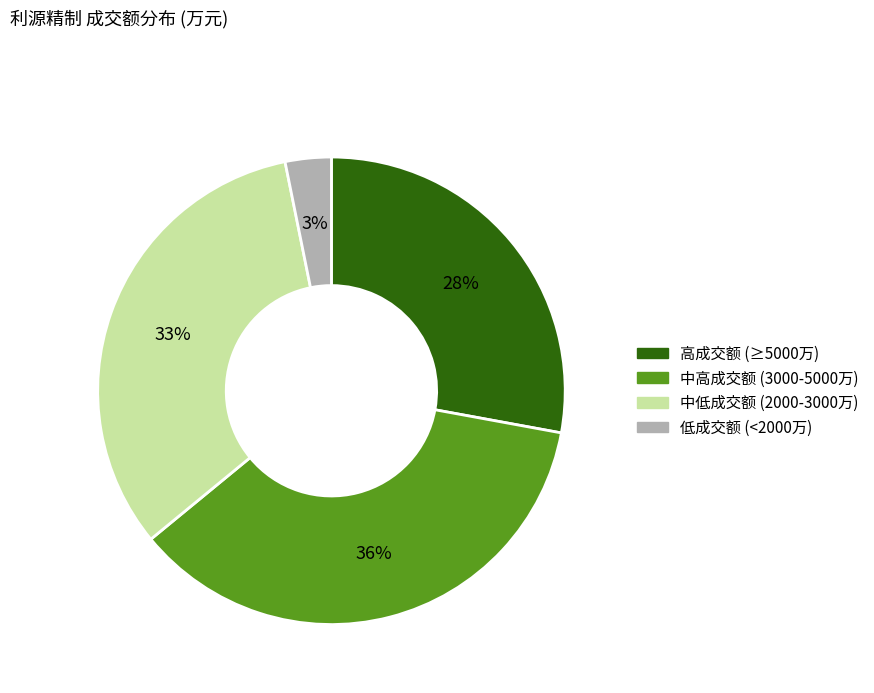

Does any single category account for the majority?

No